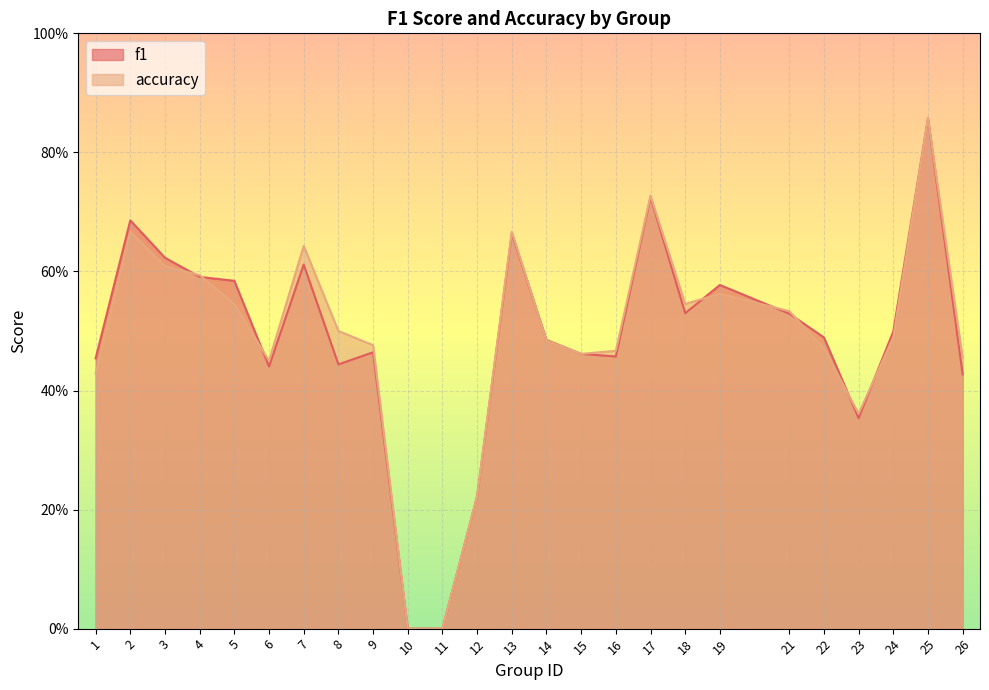

What is the value of the f1 point at the 14th from the left?

0.5